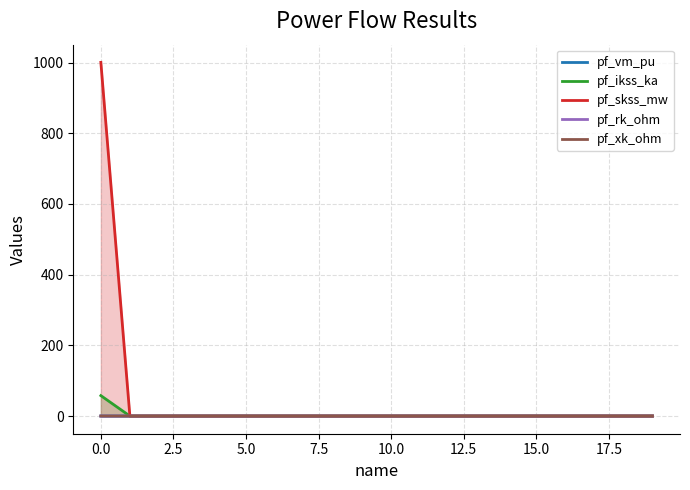

Which series has the largest range (max minus min)?

pf_skss_mw